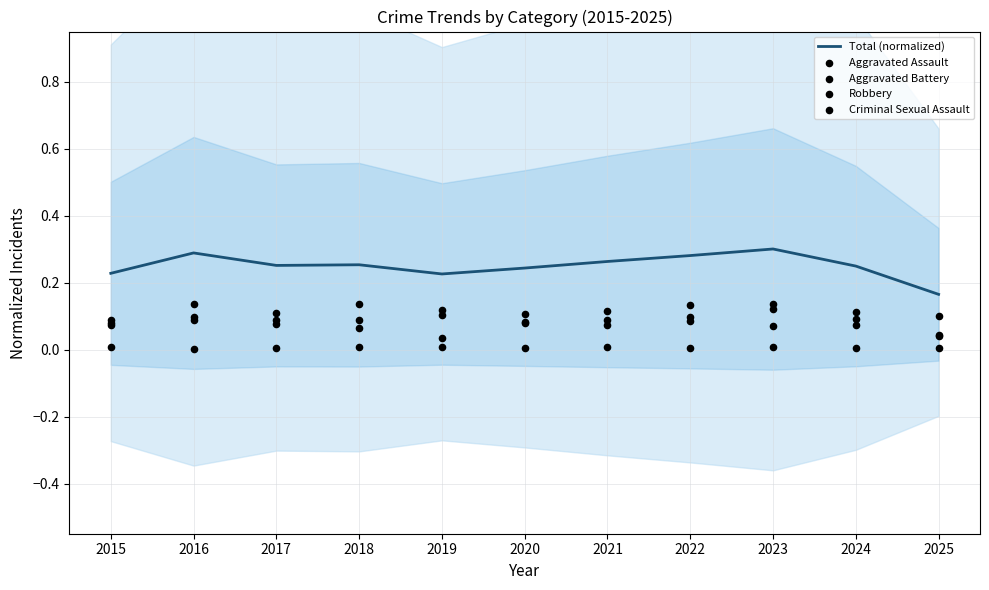

At how many categories does at least one series exceed 0?

11